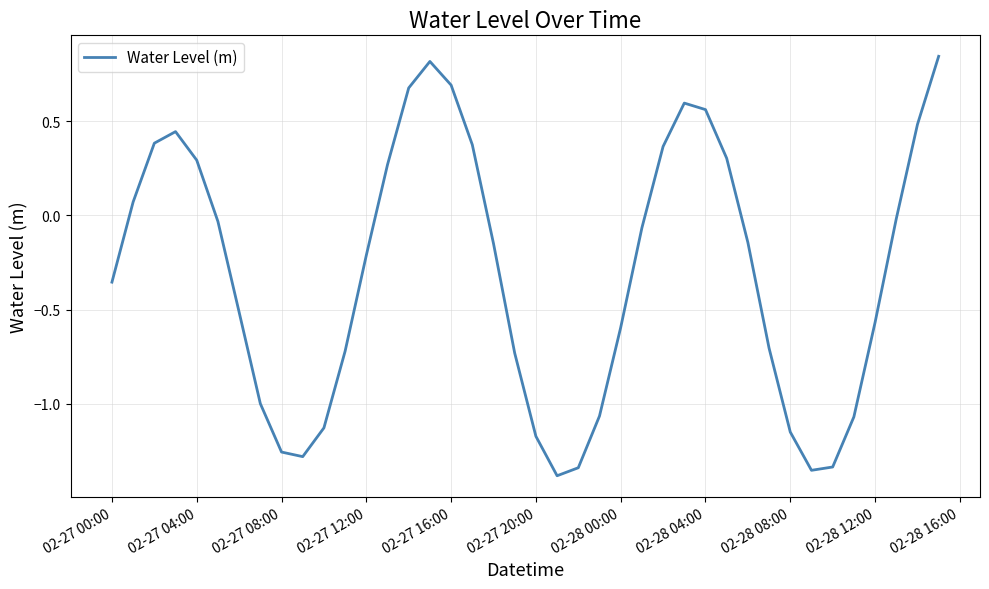

True or false: there are more than 2 points higher than both neighbors.

True